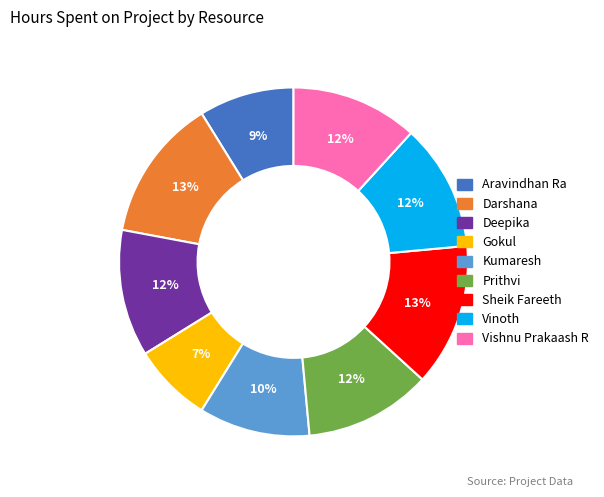

Which slice is the smallest?

Gokul